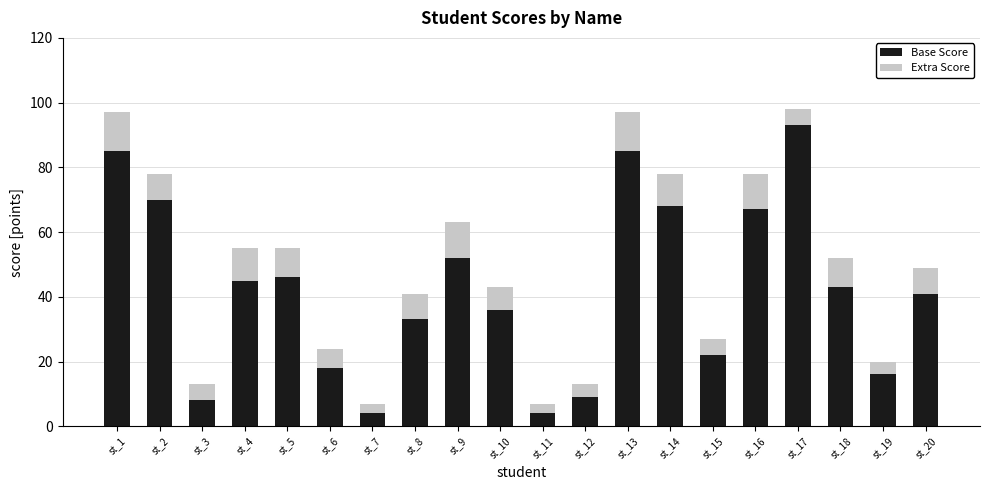

How many series are shown in this chart?

2